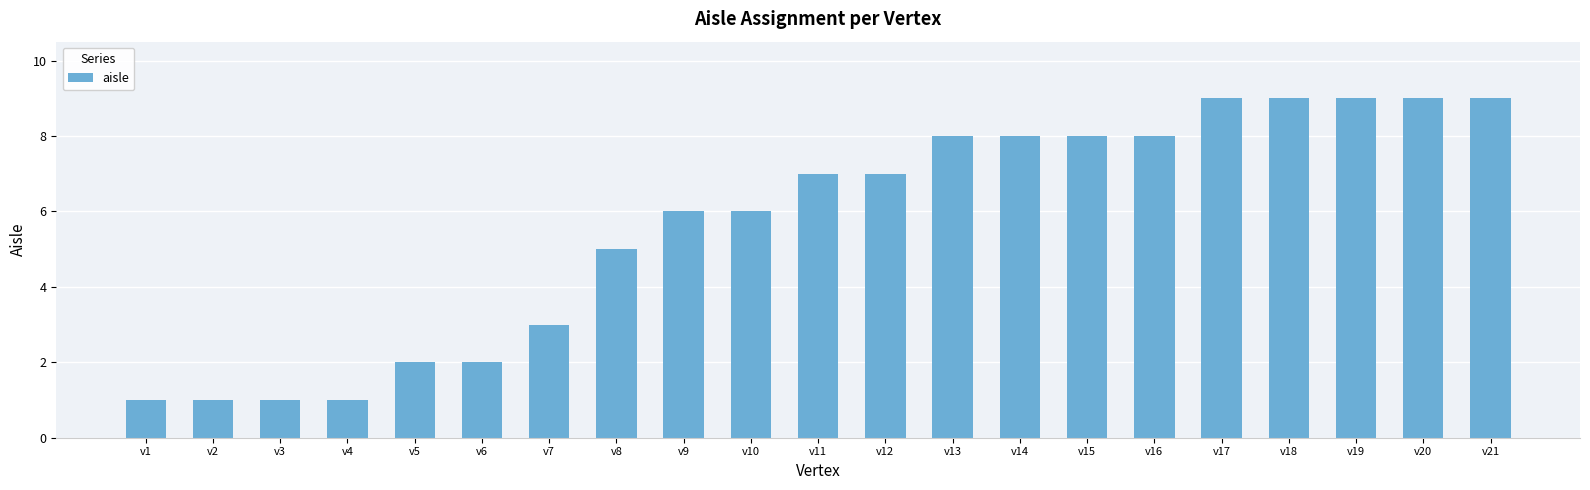

Reading right to left, list all the values displayed in this chart.

9	9	9	9	9	8	8	8	8	7	7	6	6	5	3	2	2	1	1	1	1